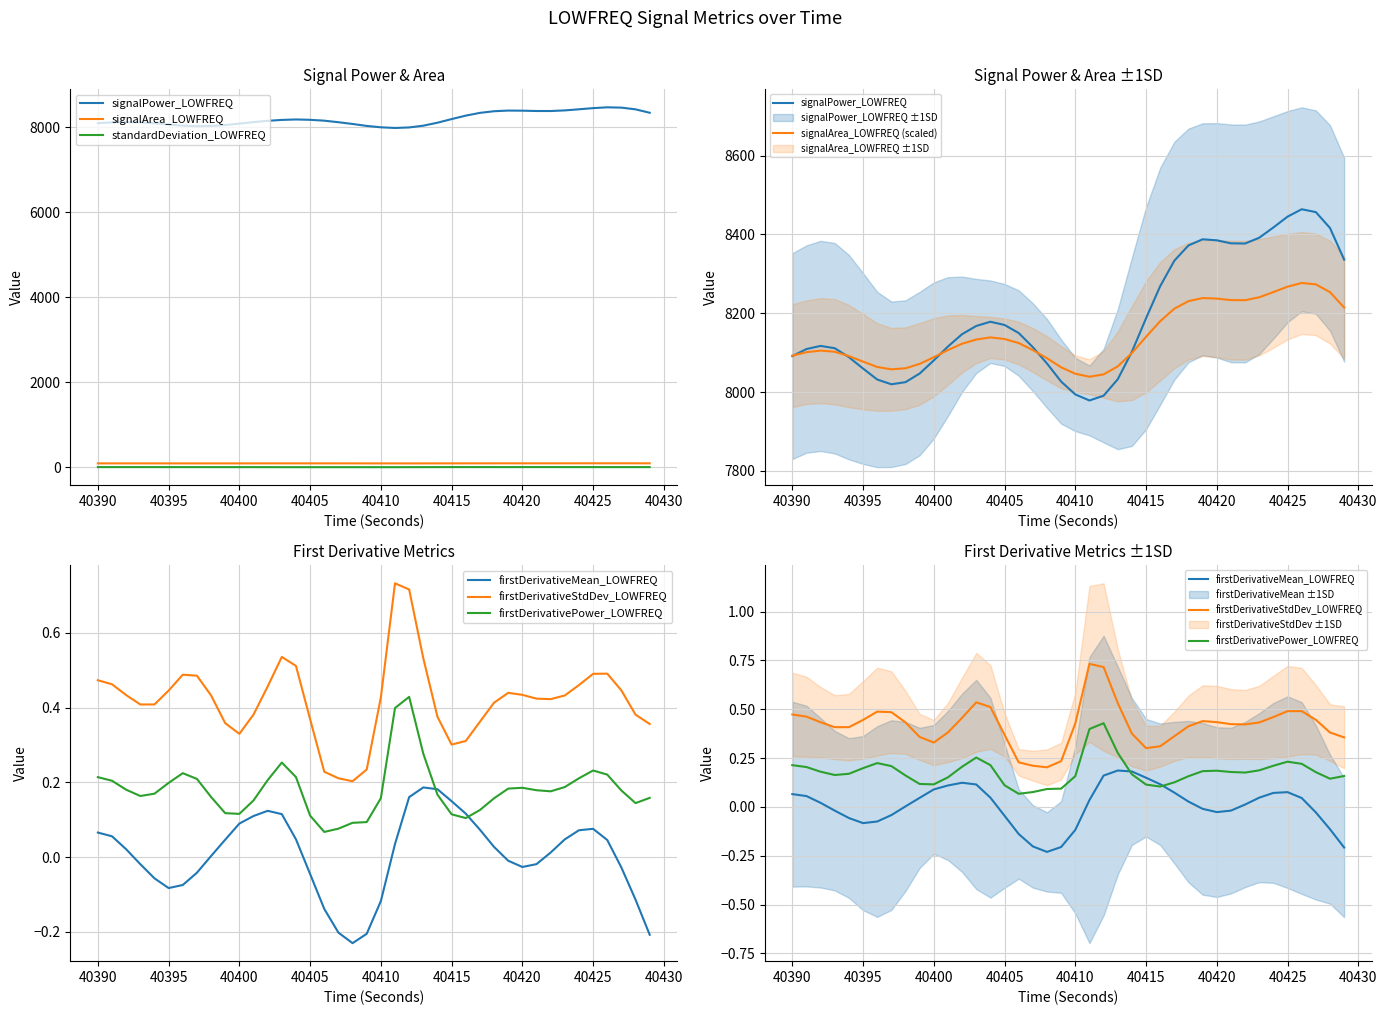

True or false: signalPower_LOWFREQ has a value of 8031.7 at 40396.

True